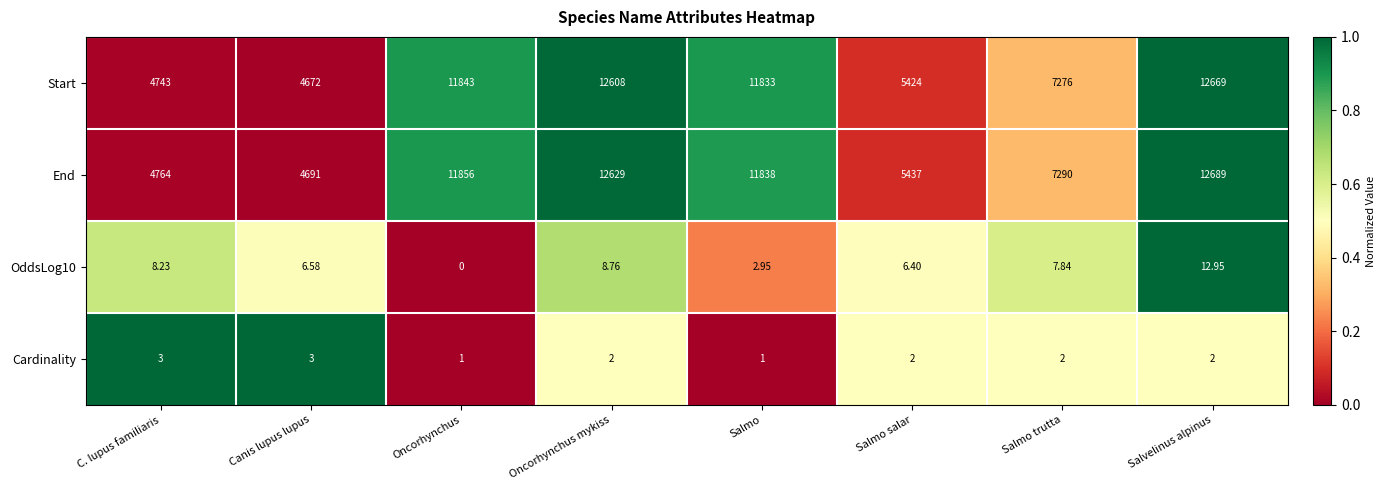

At which label does End reach its peak?

Salvelinus alpinus